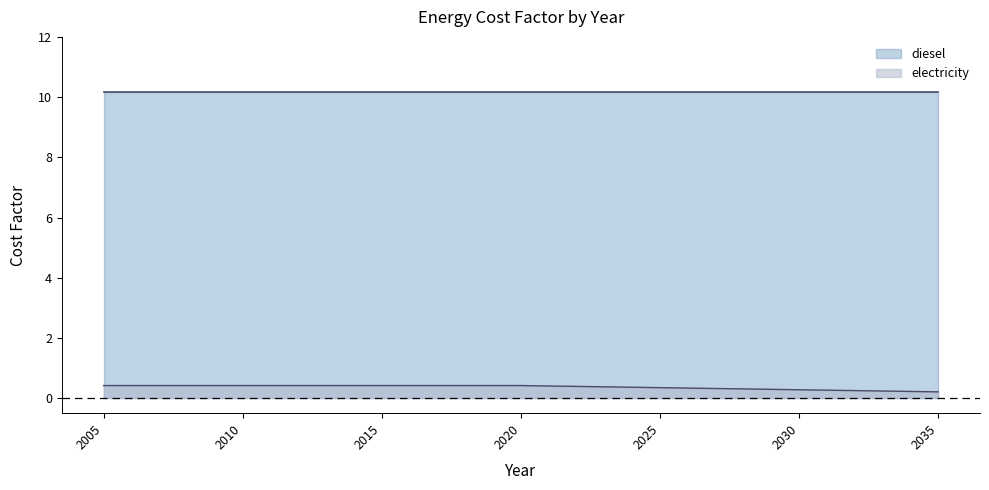

List the series in order of their peak value, lowest first.

electricity, diesel